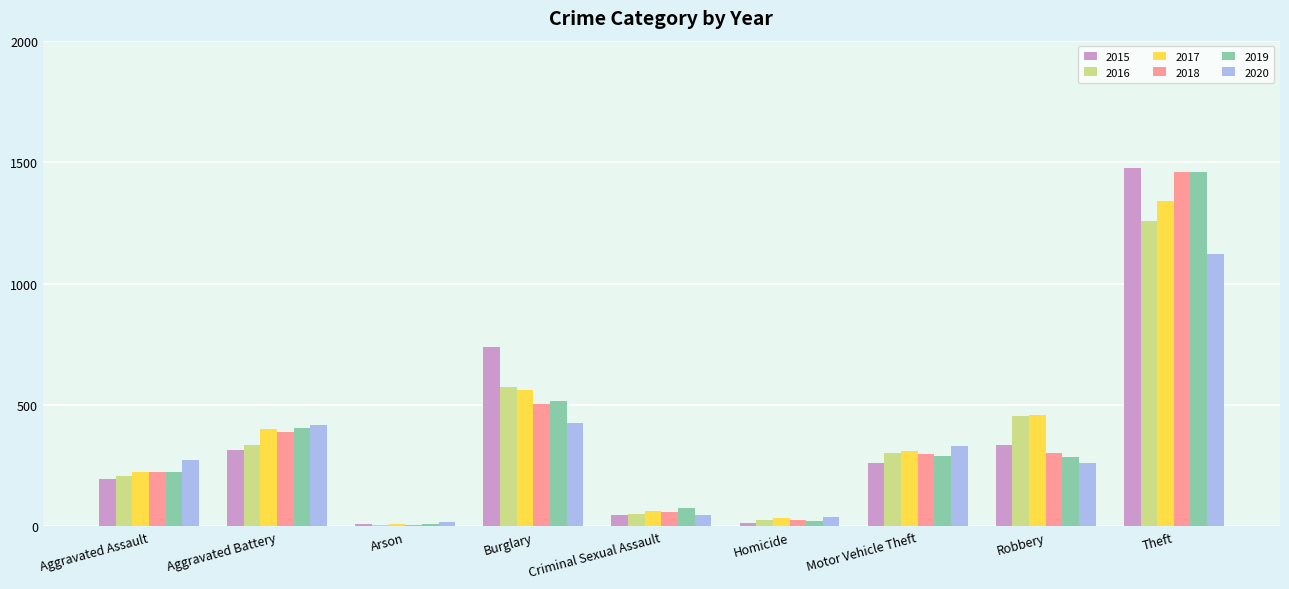

What is the average value of the 2015 series?

377